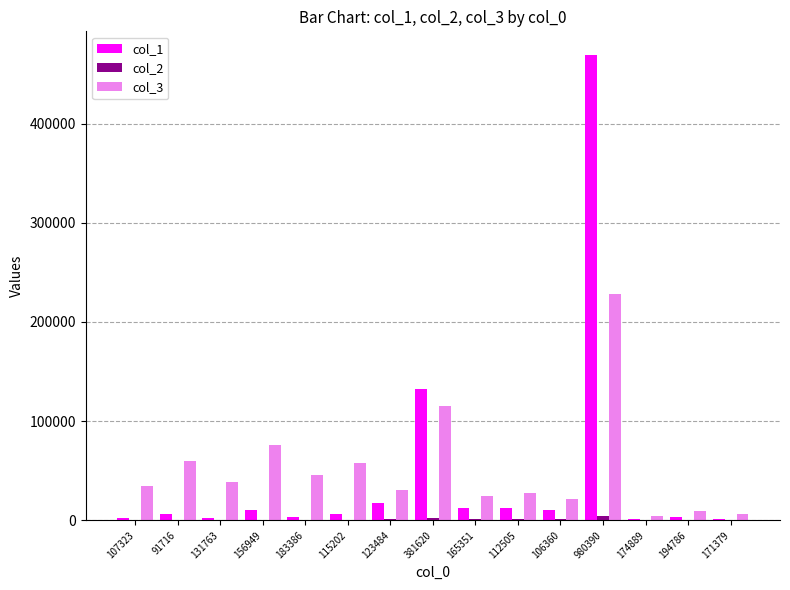

Is the value of col_3 at 106360 greater than the value of col_1 at 115202?

Yes